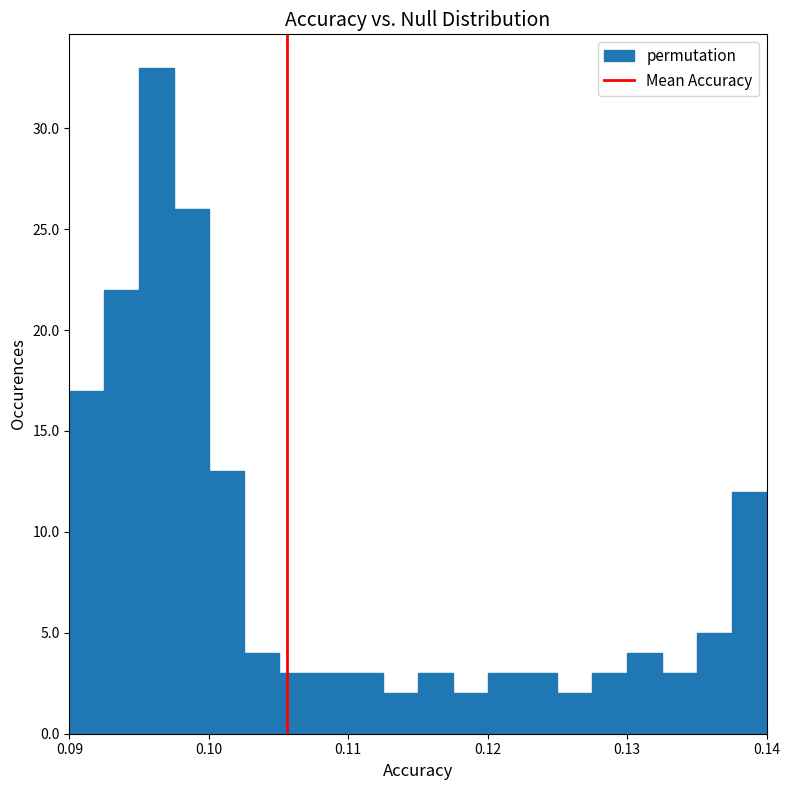

Read against the x-axis, roughly where is the centre of the tallest bar?

0.096